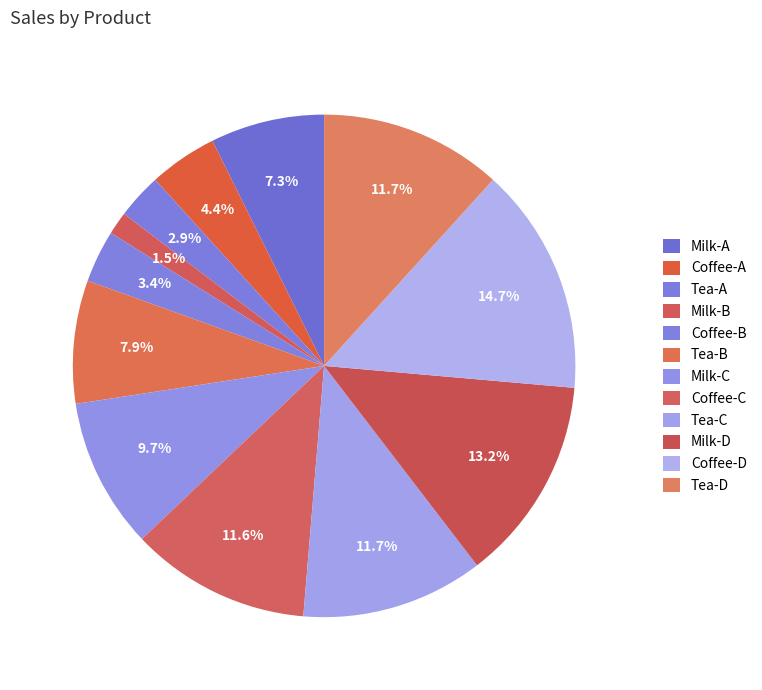

How many segments does this pie chart have?

12